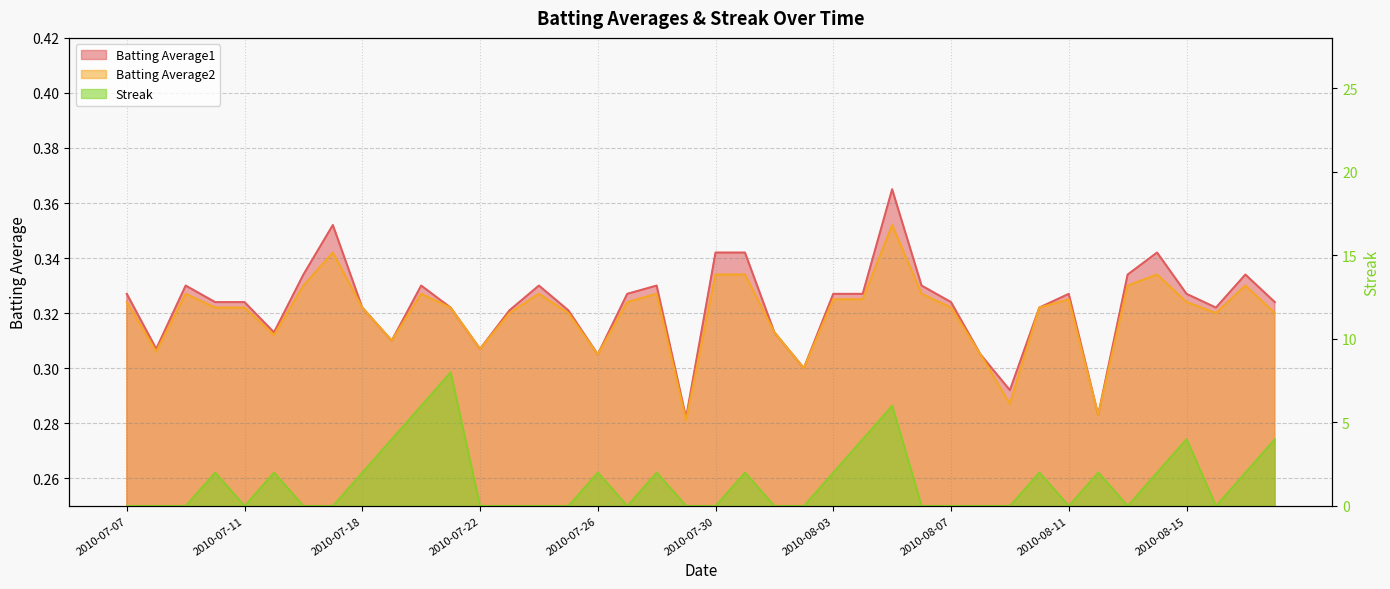

What is the label of the 14th point from the left?

2010-07-23